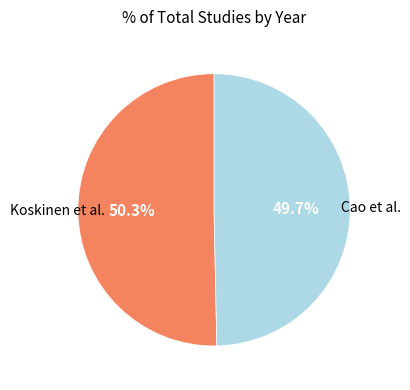

Does any single category account for the majority?

Yes